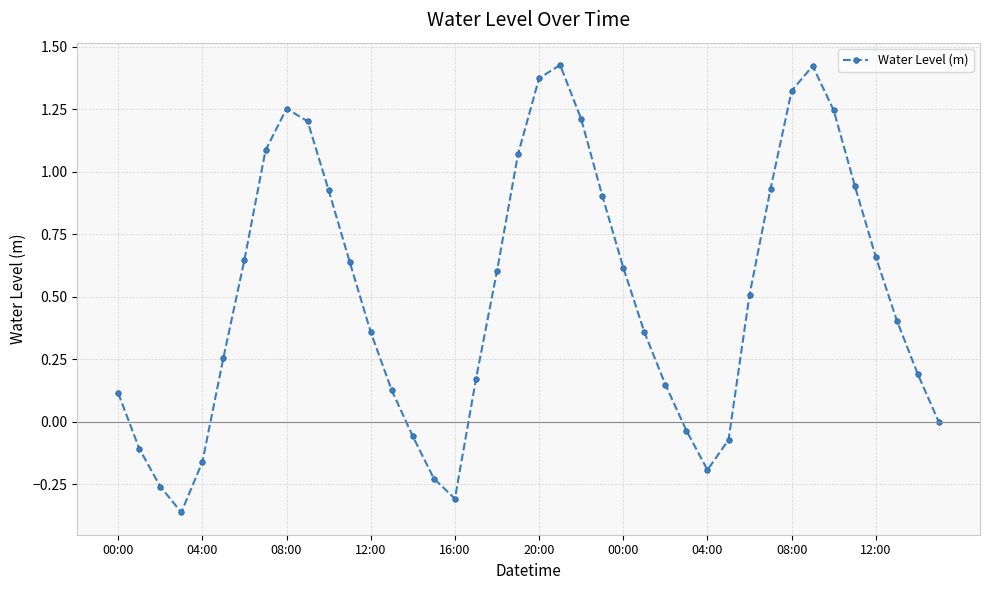

What is the difference between the maximum and minimum values?

1.8